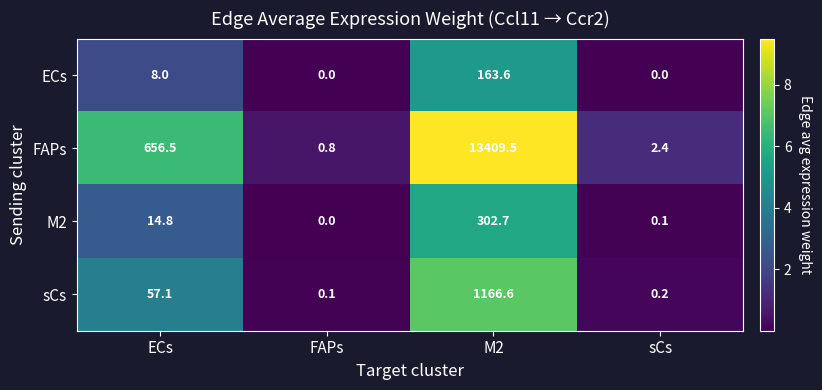

What is the total value across all series at ECs?

736.4